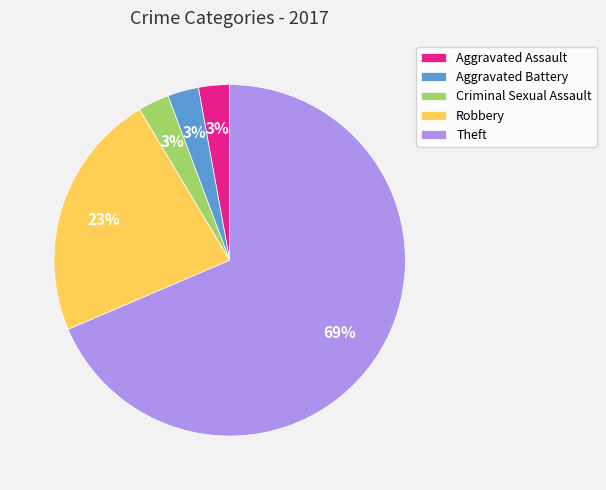

Do Criminal Sexual Assault and Theft together represent more than half of the pie?

Yes